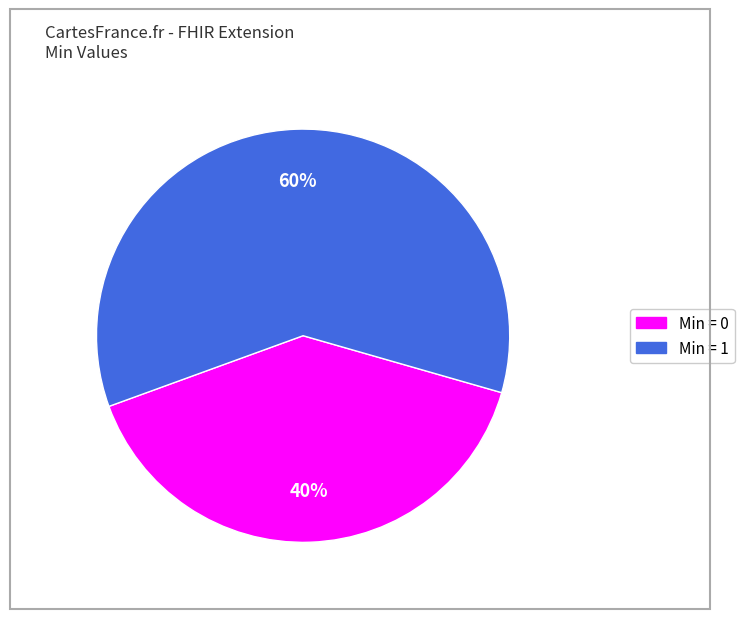

Does any single category account for the majority?

Yes